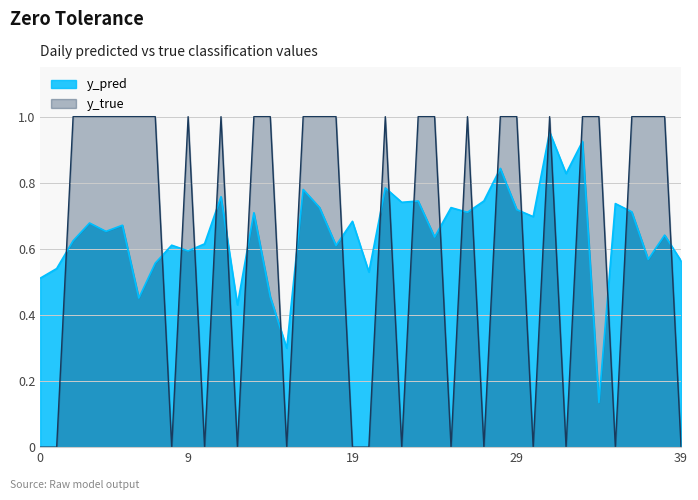

How many lines are shown in the chart?

2